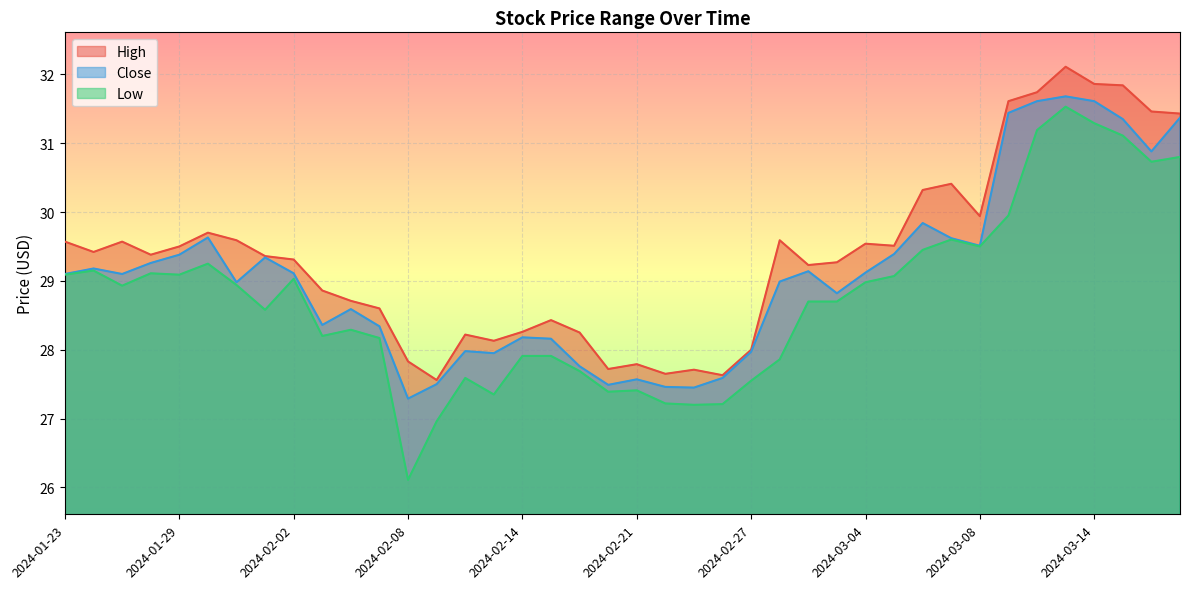

What is the spread (max minus min) of values at 2024-03-05?

0.4